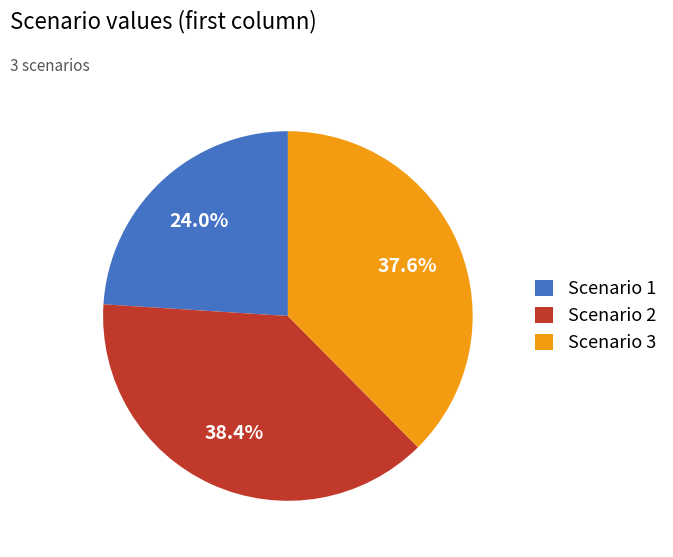

What is the largest slice in the pie chart?

Scenario 2